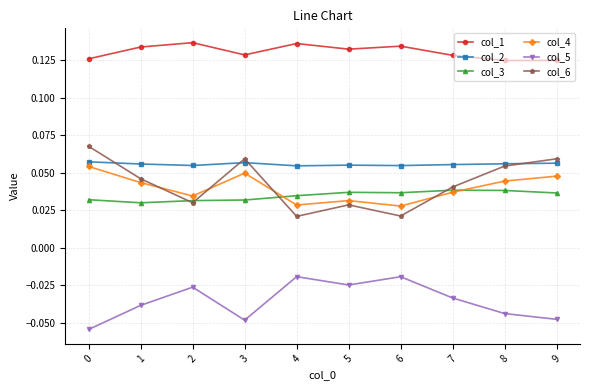

Where is the first local minimum for col_1?

3